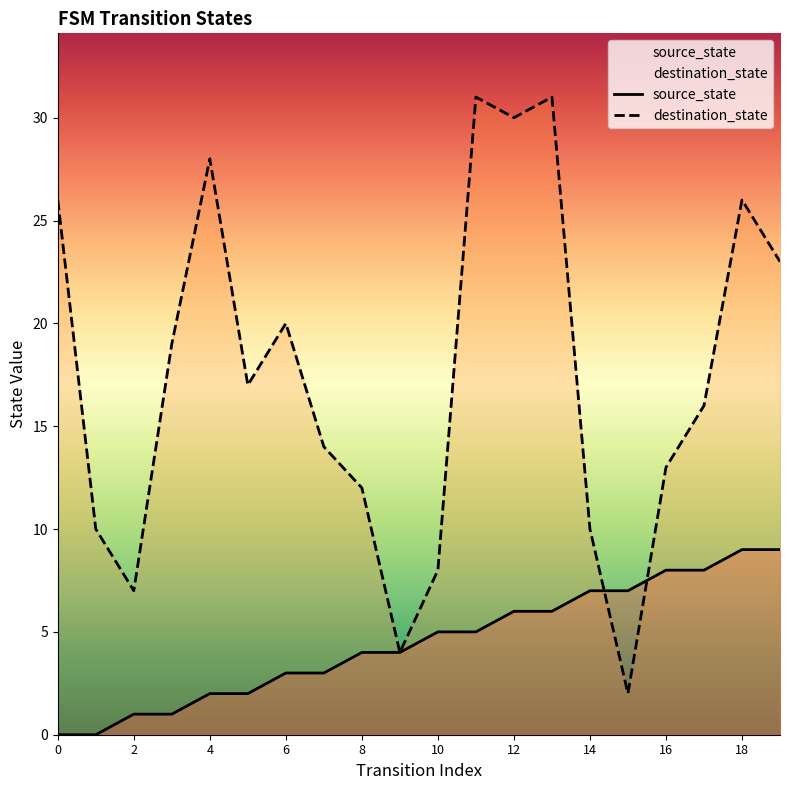

Reading left to right, transcribe all the data shown in this chart.

source_state: 0=0	1=0	2=1	3=1	4=2	5=2	6=3	7=3	8=4	9=4	10=5	11=5	12=6	13=6	14=7	15=7	16=8	17=8	18=9	19=9
destination_state: 0=26	1=10	2=7	3=19	4=28	5=17	6=20	7=14	8=12	9=4	10=8	11=31	12=30	13=31	14=10	15=2	16=13	17=16	18=26	19=23